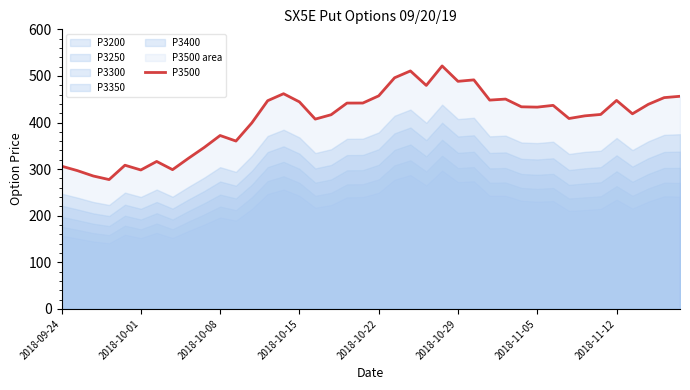

Is it true that the value at 19 is 600.0?

False